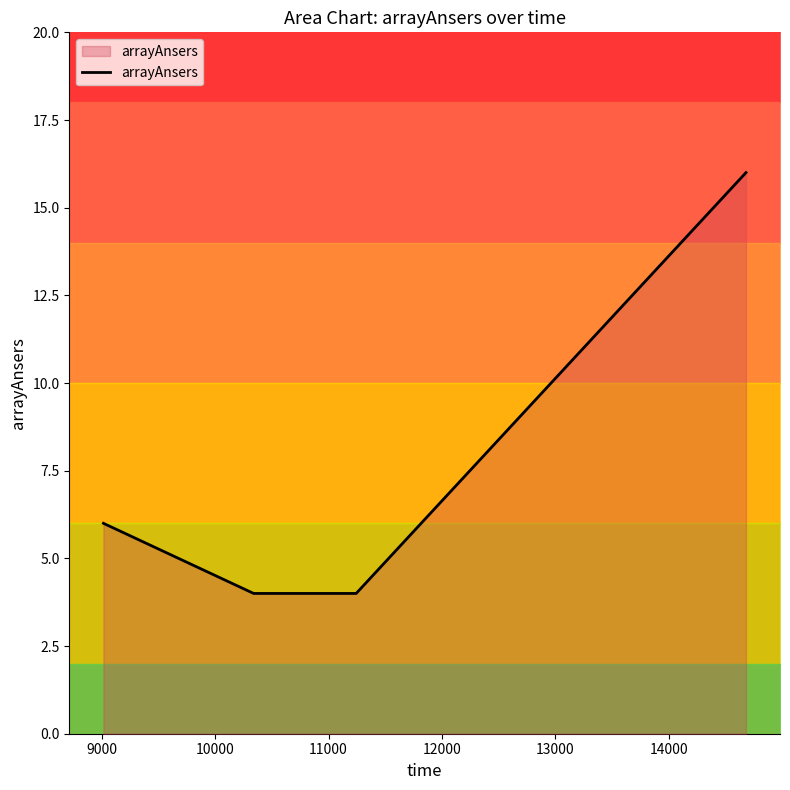

True or false: arrayAnsers has more than 1 interior local peaks.

False